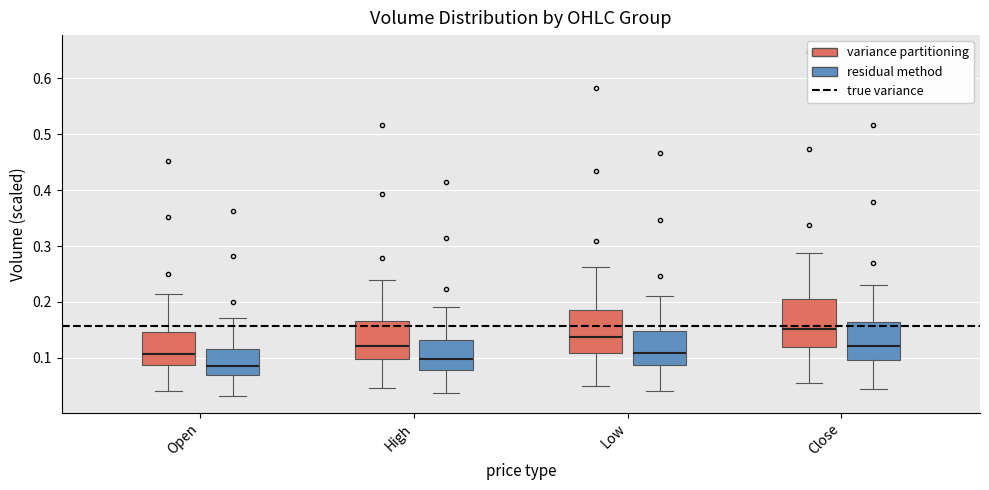

Where does the upper whisker of the box for High (variance partitioning) end on the y-axis? The values are not printed on the chart, so give them approximately, as read against the axis.

0.24